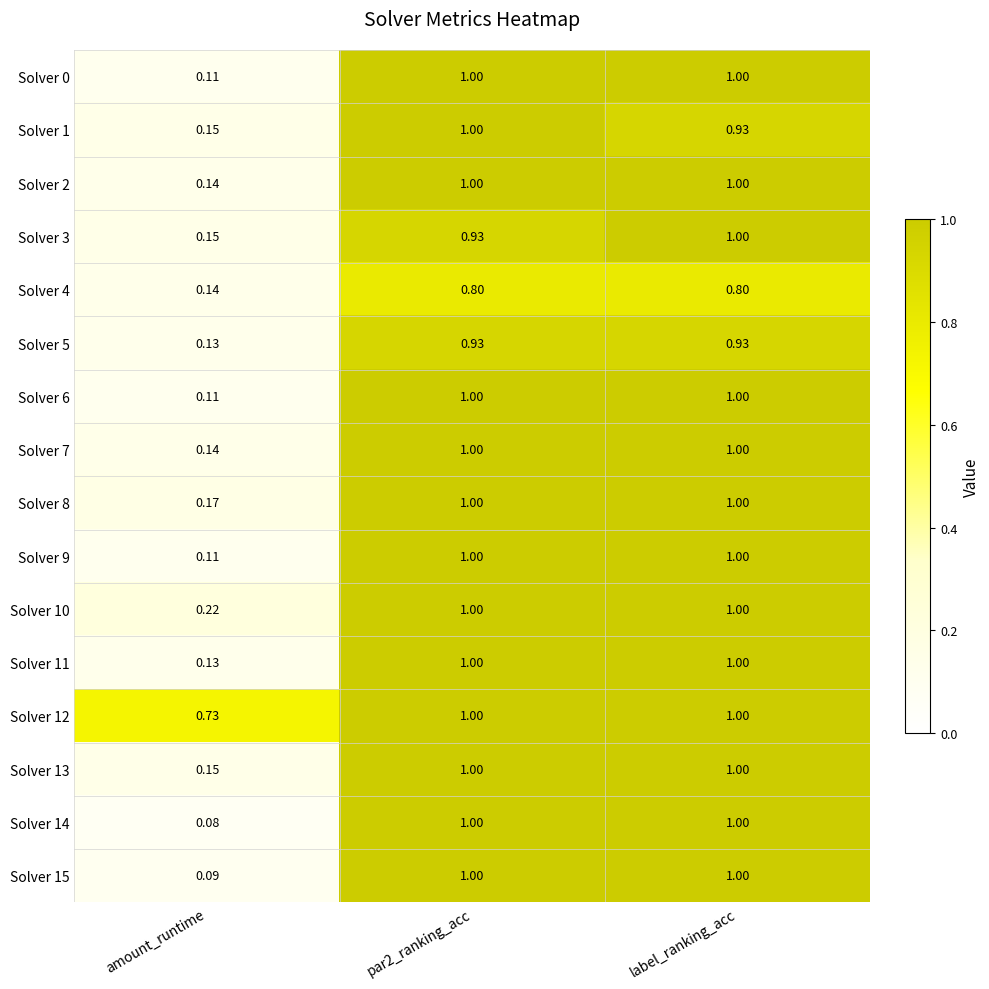

Count the number of categories in the chart.

3